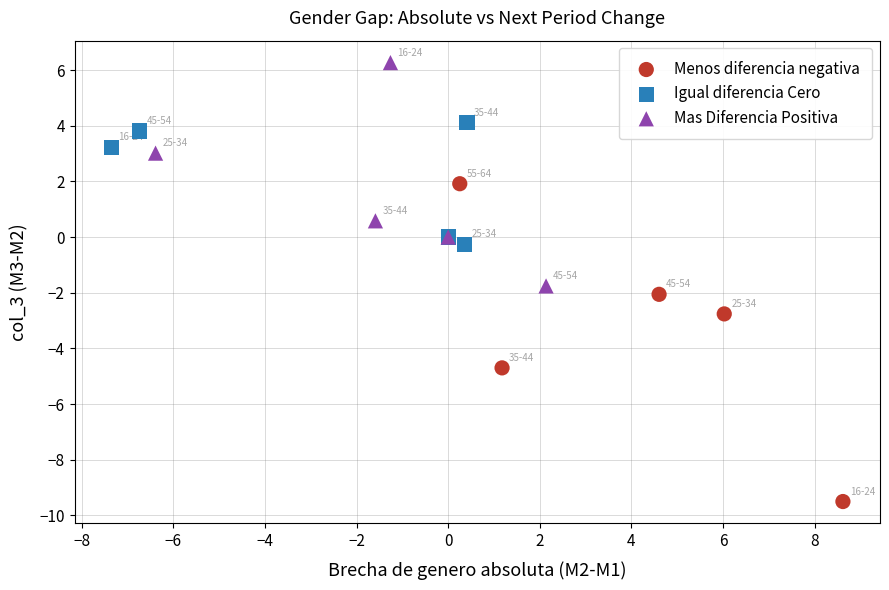

Which series contains the lowest Y value?

Menos diferencia negativa